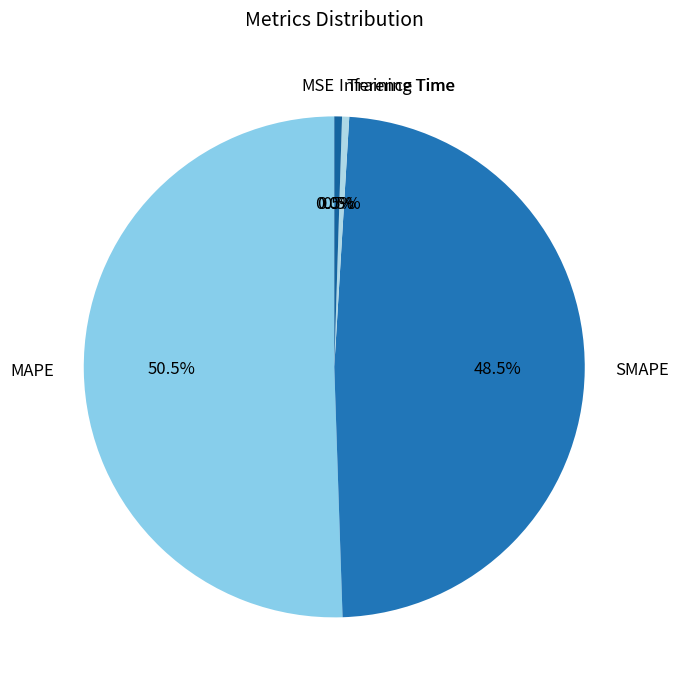

Does MAPE represent more than half of the total?

Yes